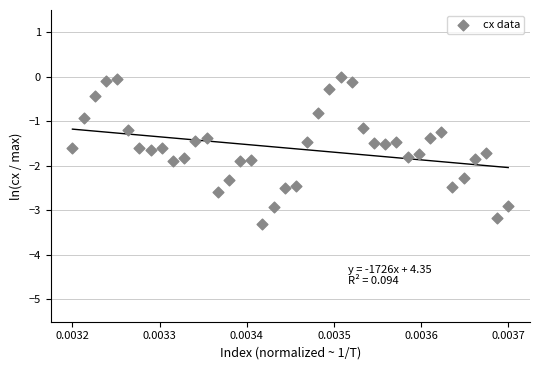

What is the range of Y values (max minus min)?

3.3